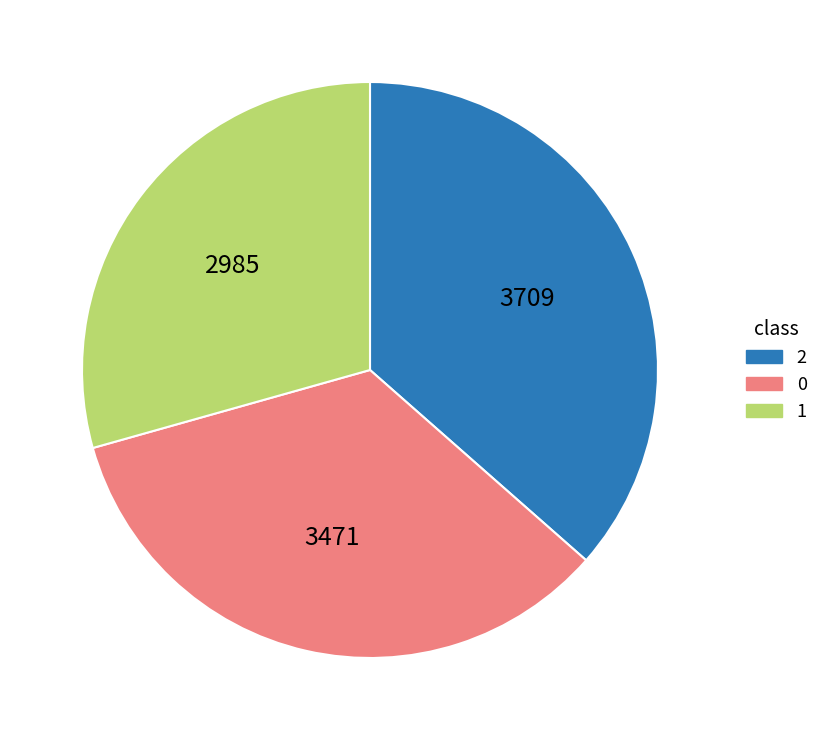

Does 2 account for over 50% of the chart?

No